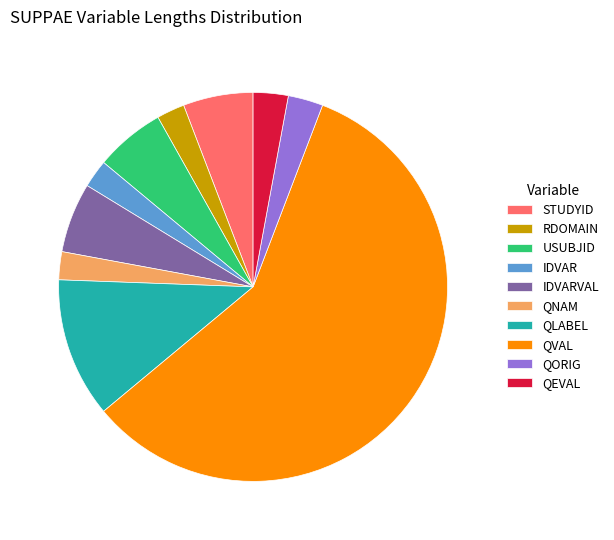

Approximately how many times larger is the value at IDVARVAL compared to IDVAR?

2.5